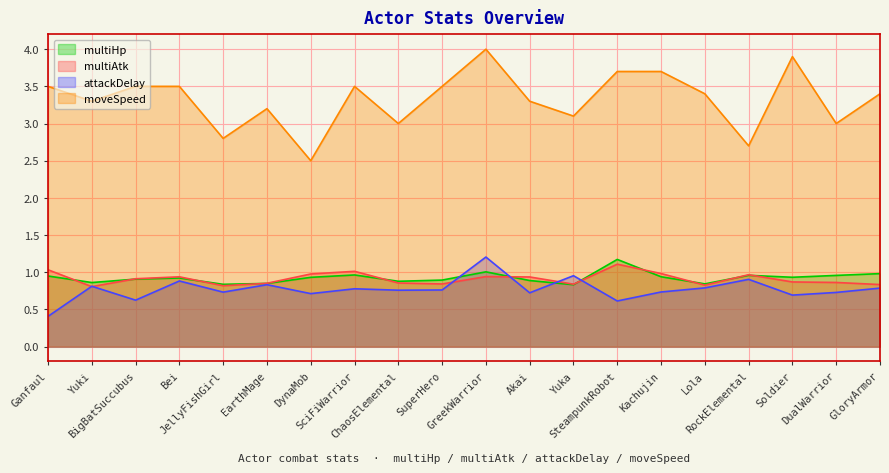

What is the spread (max minus min) of values at Akai?

2.6